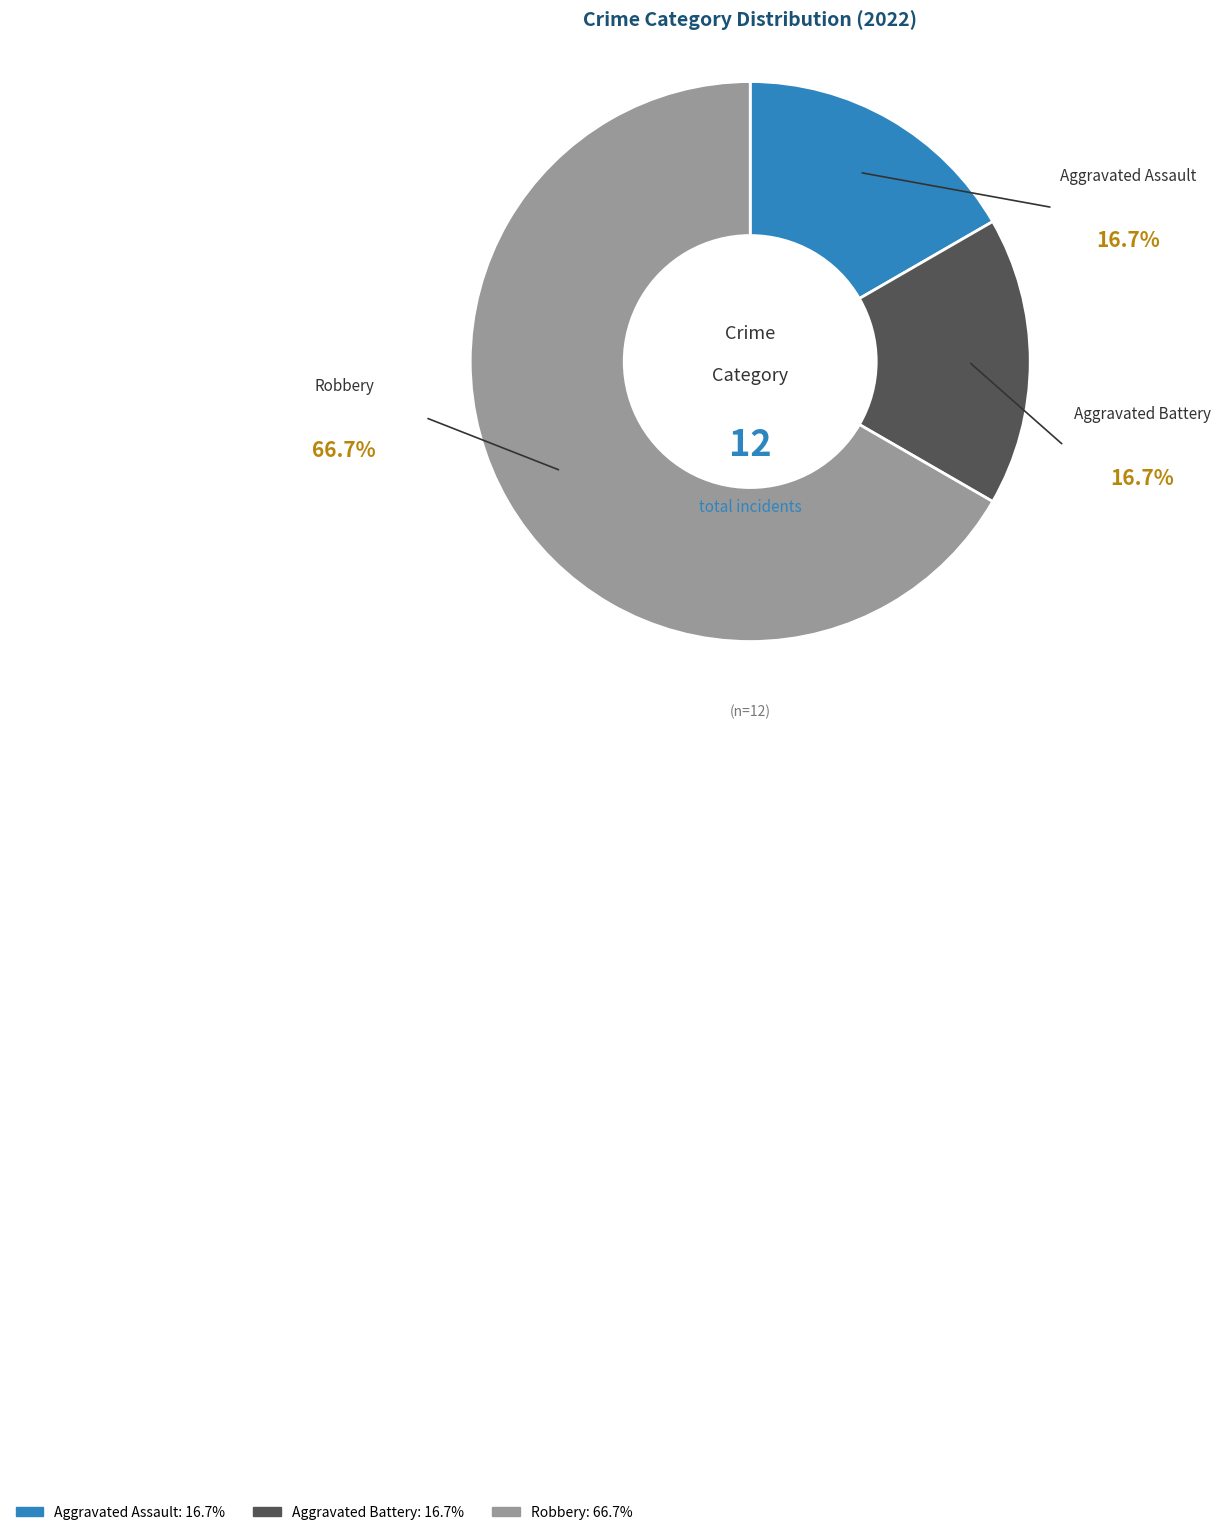

Count the number of slices in the pie.

3